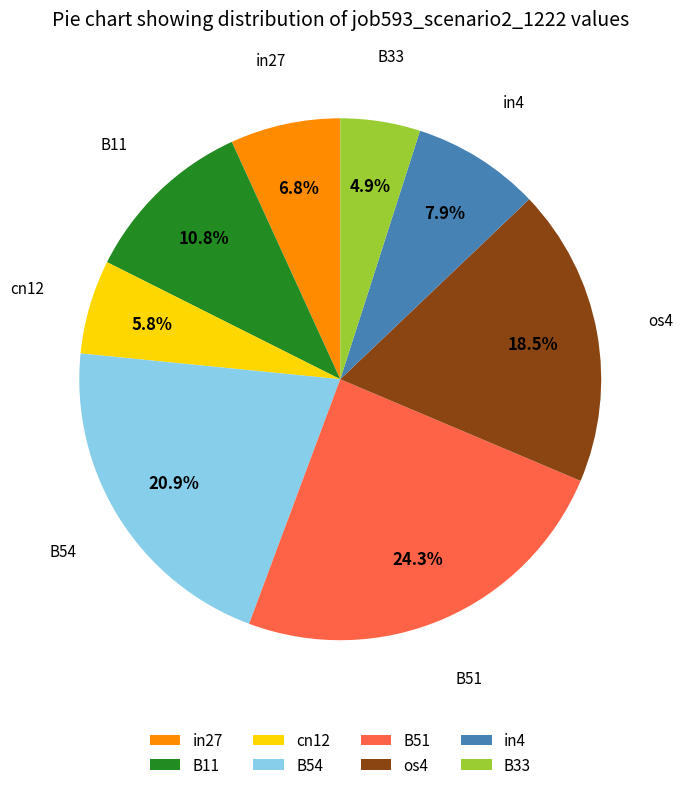

What percentage is the cn12 slice, to the nearest percent?

6%